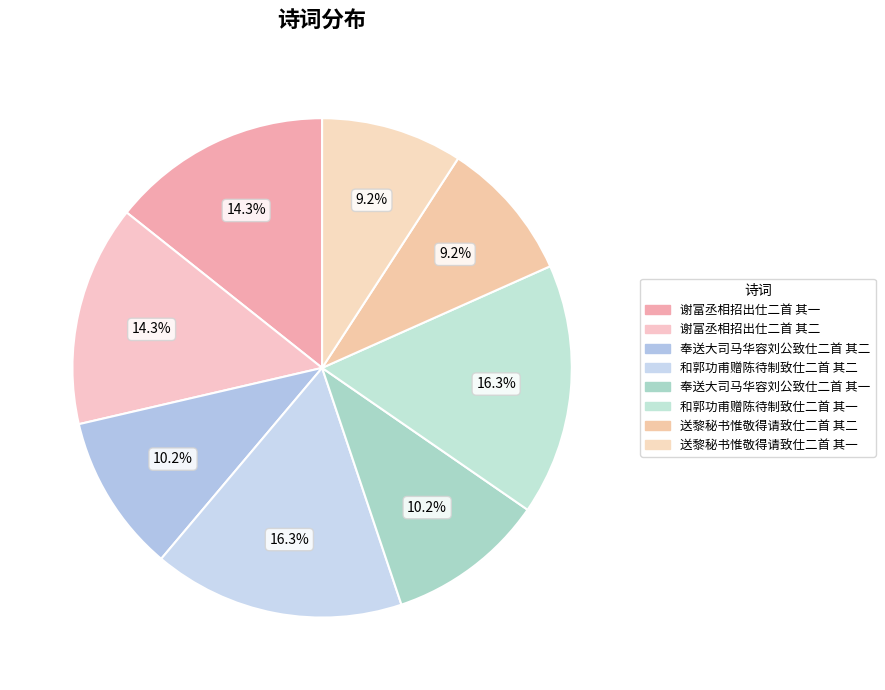

The 送黎秘书惟敬得请致仕二首 其一 slice represents 9% of the pie. True or false?

True